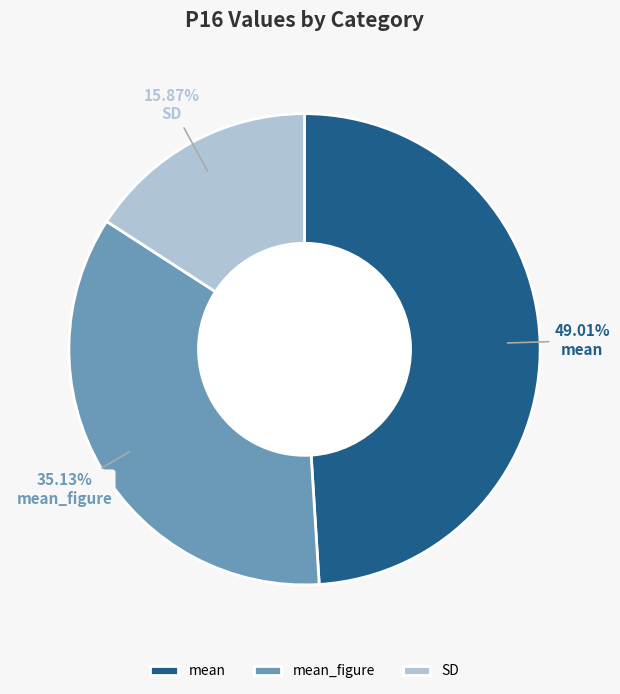

Which category has the biggest portion of the pie?

mean